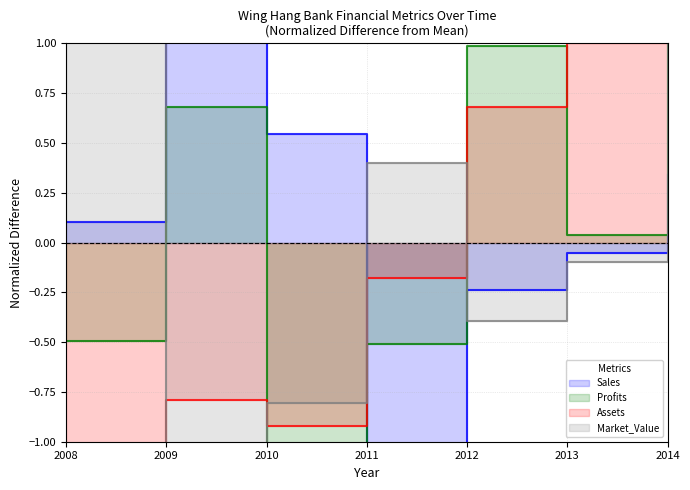

What is the total value across all series at 2012?

1.0